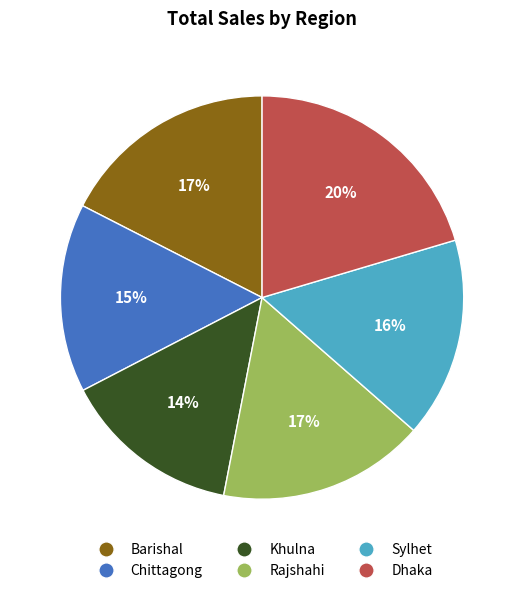

How many slices are in this pie chart?

6